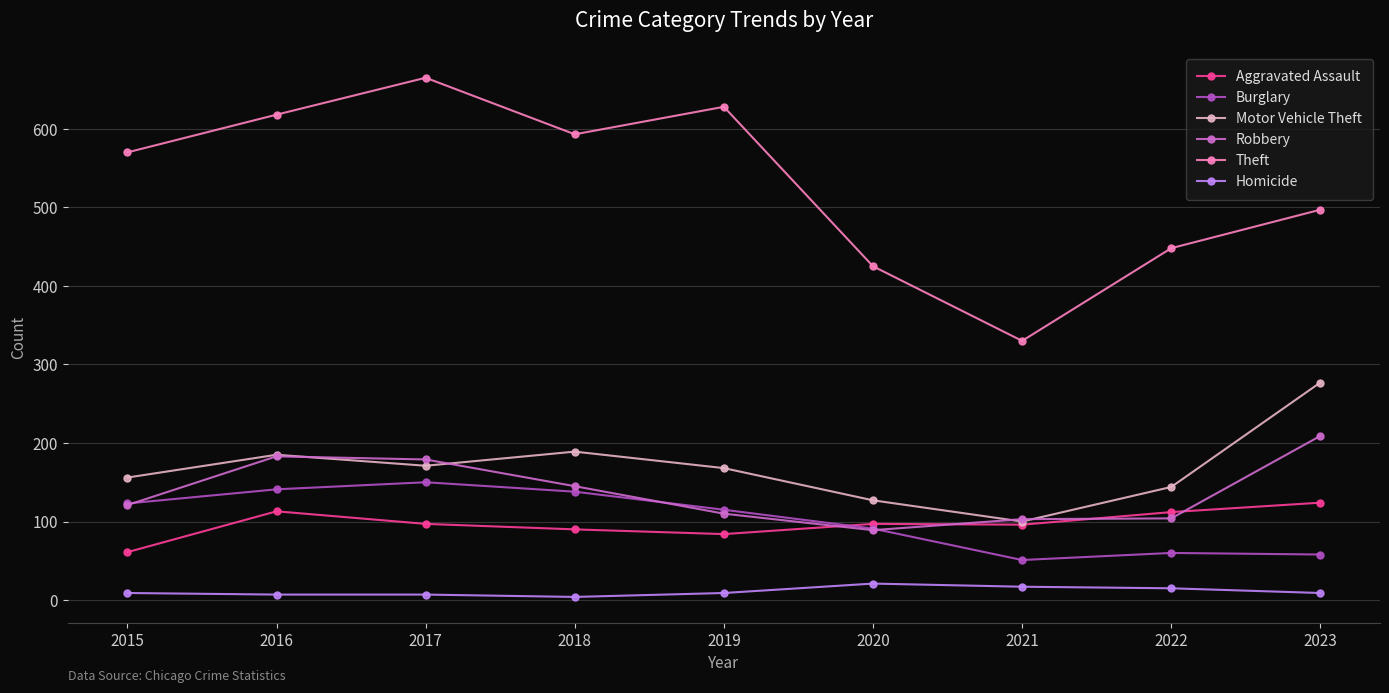

How many distinct data groups are displayed?

6